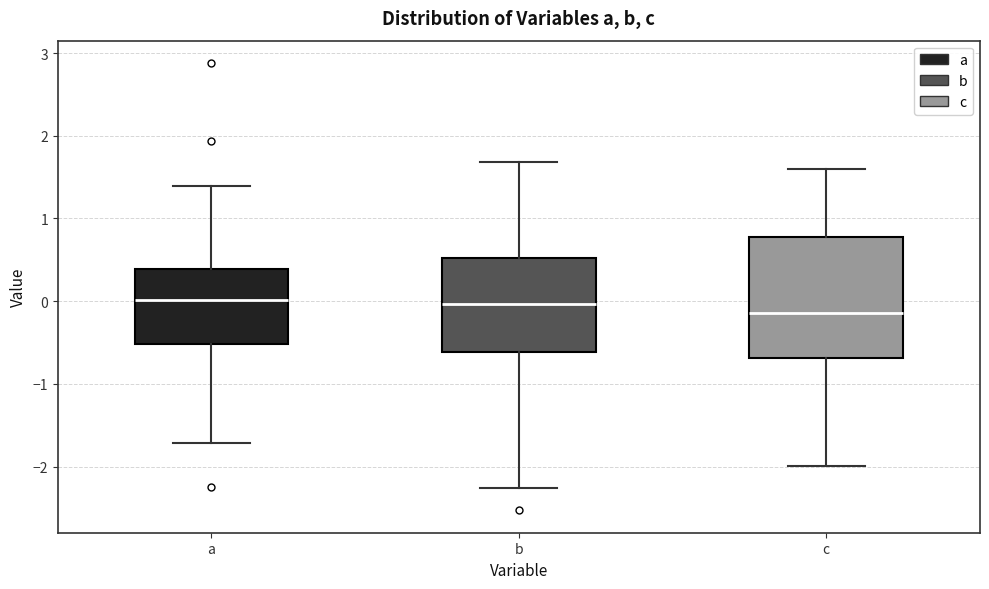

Reading left to right, read every box against the y-axis: the position of its median line, the range the box covers, and the ends of its whiskers. The values are not printed on the chart, so give them approximately, as read against the axis.

a: median 0.0, box -0.5 to 0.4, whiskers -1.7 to 1.4
b: median 0.0, box -0.6 to 0.5, whiskers -2.3 to 1.7
c: median -0.1, box -0.7 to 0.8, whiskers -2.0 to 1.6